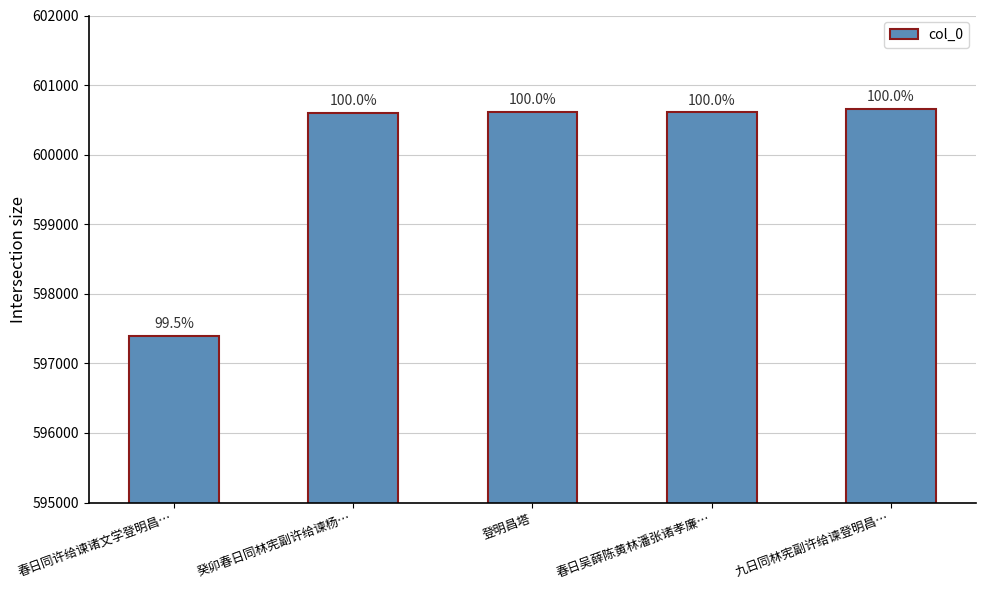

Which category has the lowest value across all series?

春日同许给谏诸文学登明昌…